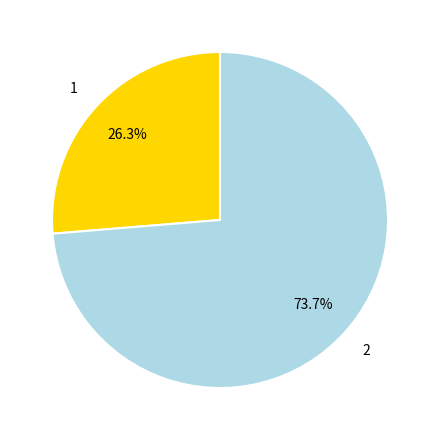

Which category has the biggest portion of the pie?

2